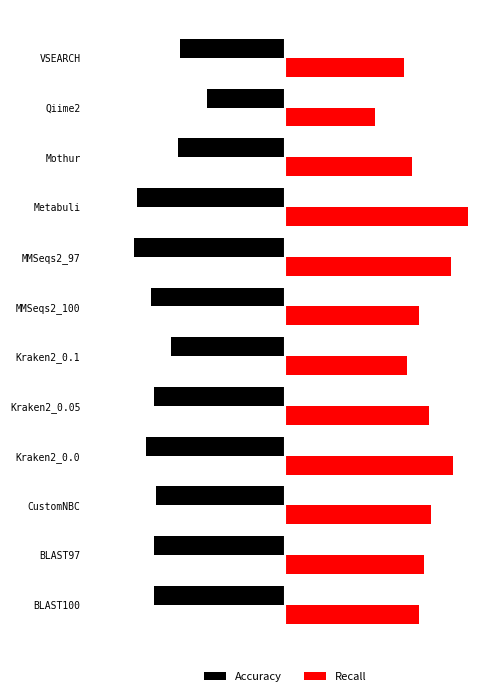

Which series has the largest range (max minus min)?

Recall